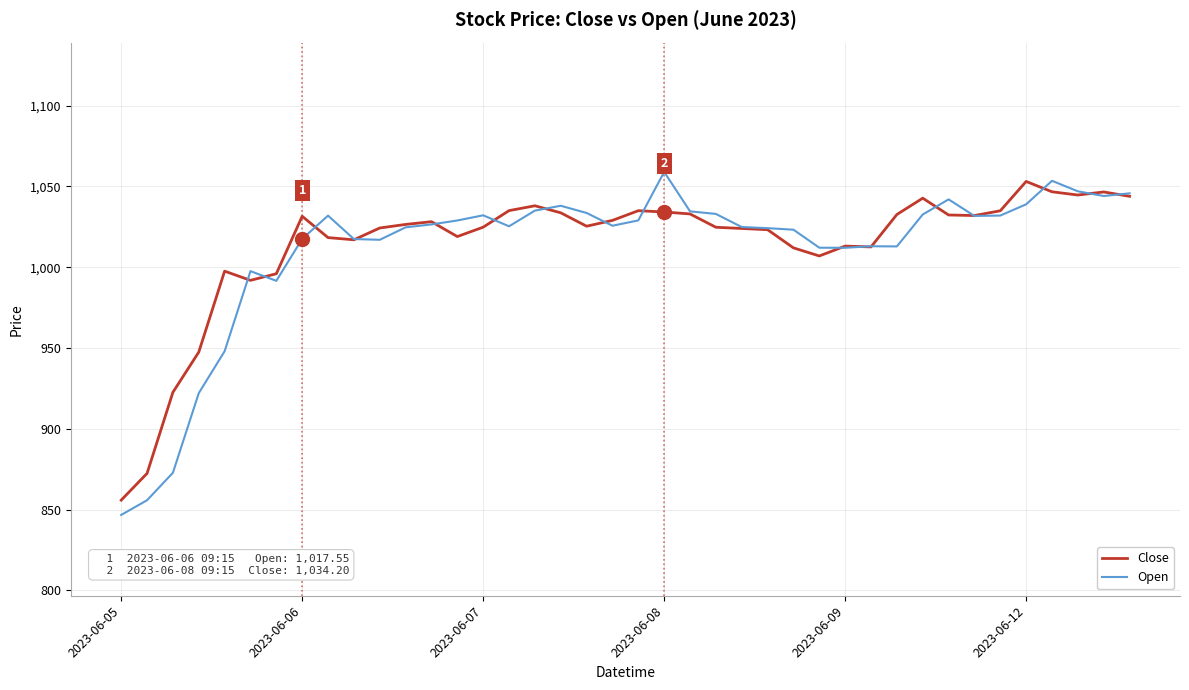

What is the minimum value for Close?

855.9